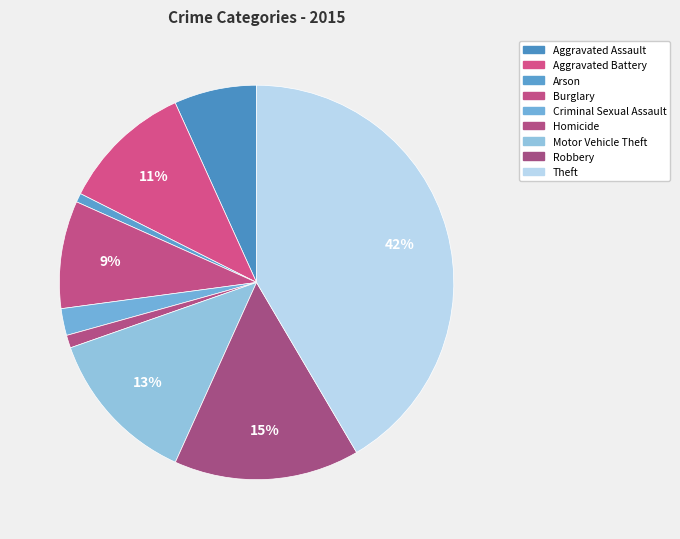

Does Arson account for over 50% of the chart?

No